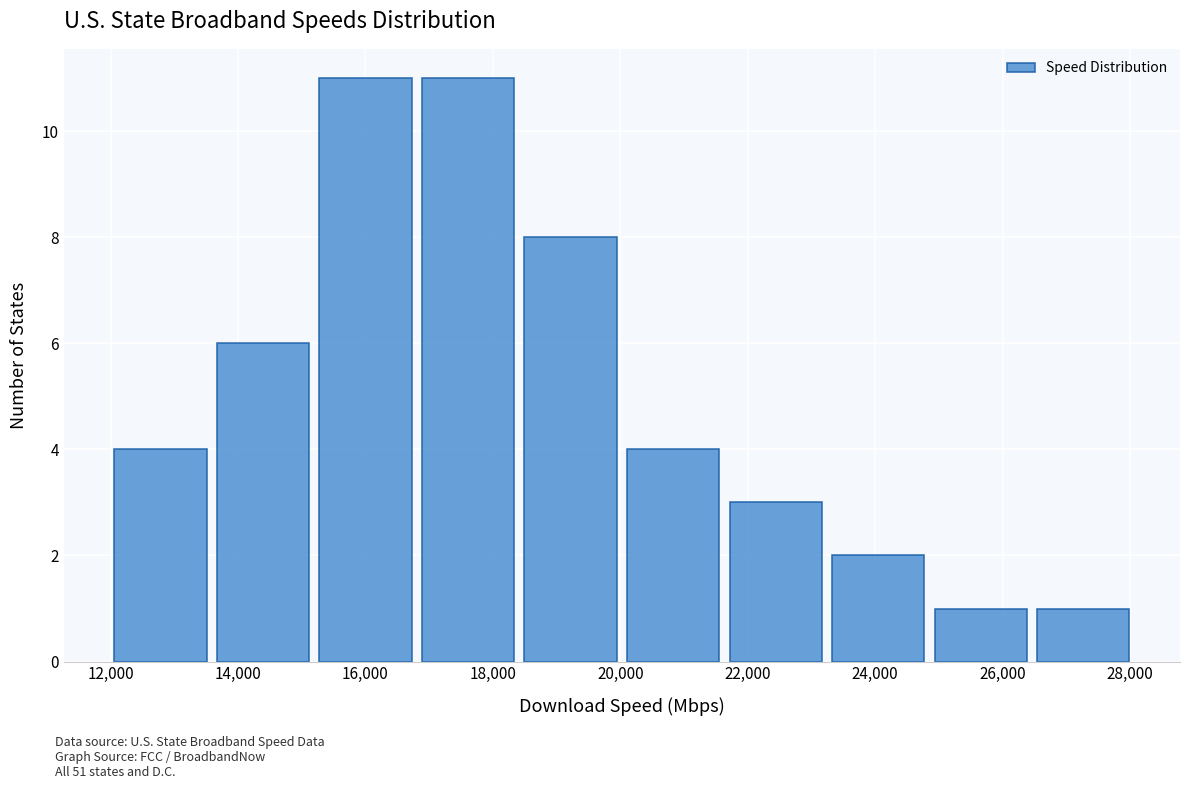

Reading left to right, list every bar in this chart as the range it spans on the x-axis followed by its height. Neither the bar edges nor the heights are printed on the chart, so give them approximately, as read against the axes.

12000 to 13600: 4
13600 to 15200: 6
15200 to 16800: 11
16800 to 18400: 11
18400 to 20000: 8
20000 to 21600: 4
21600 to 23200: 3
23200 to 24800: 2
24800 to 26400: 1
26400 to 28000: 1